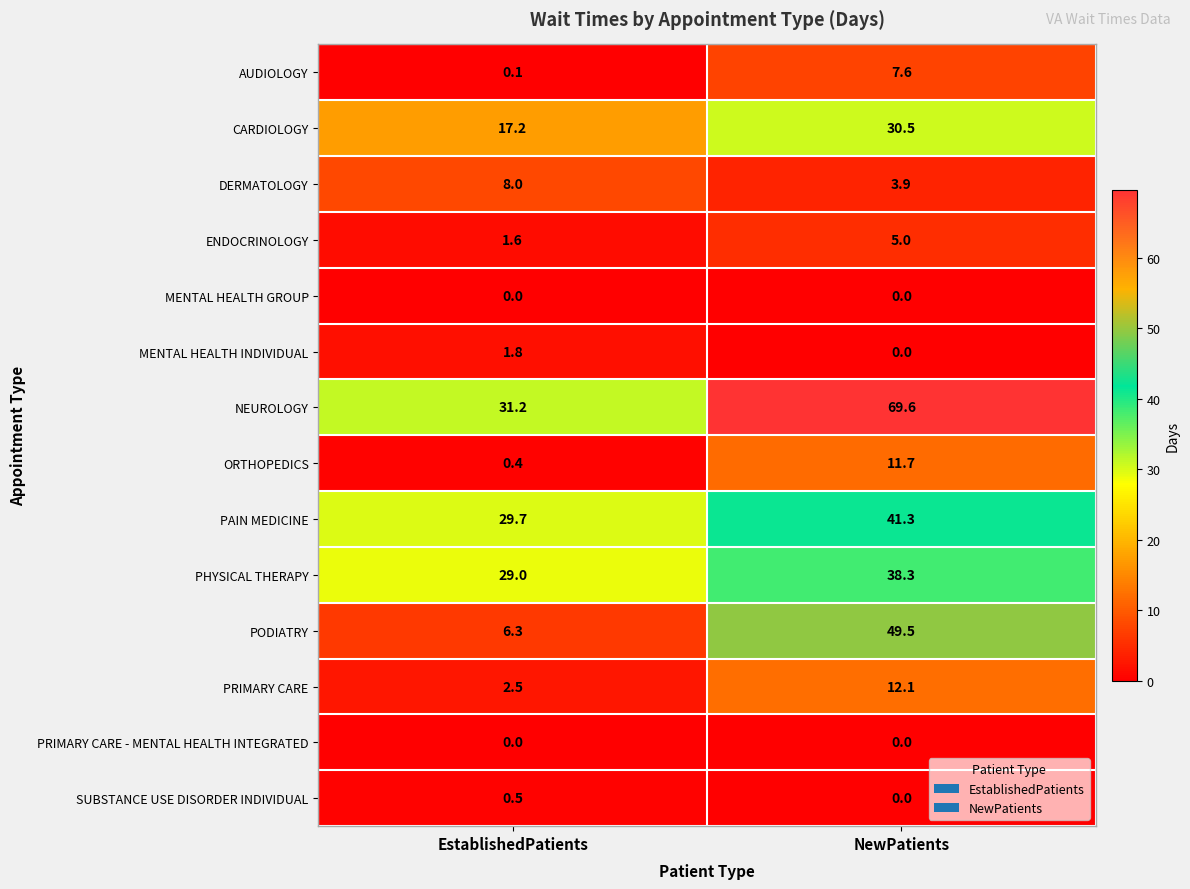

List the labels in order of PAIN MEDICINE value, smallest first.

EstablishedPatients, NewPatients